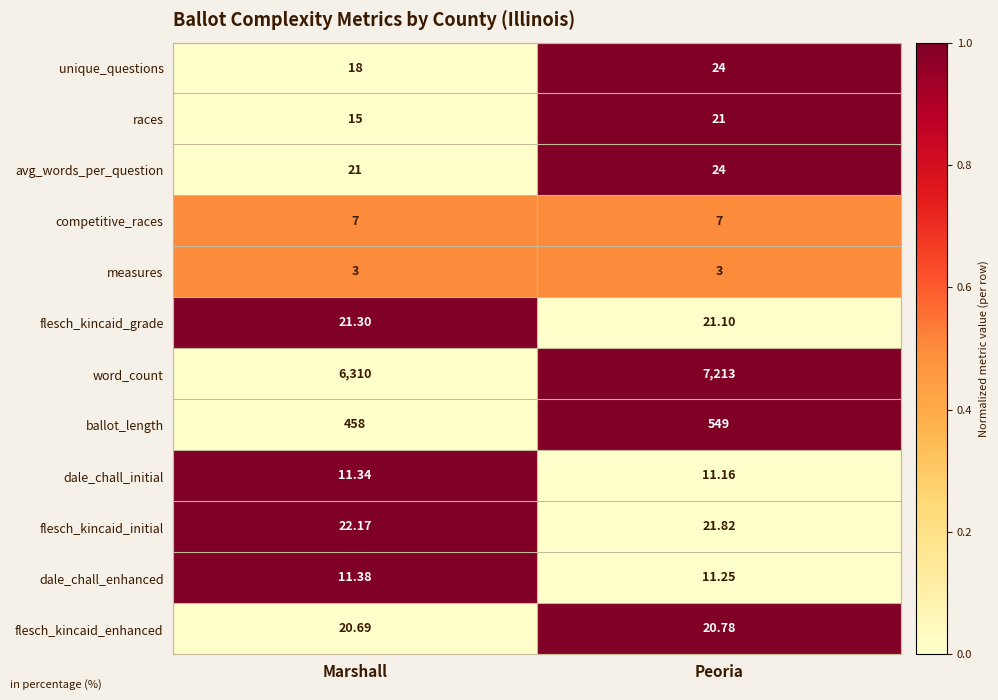

Which series changed the most between Marshall and Peoria?

word_count